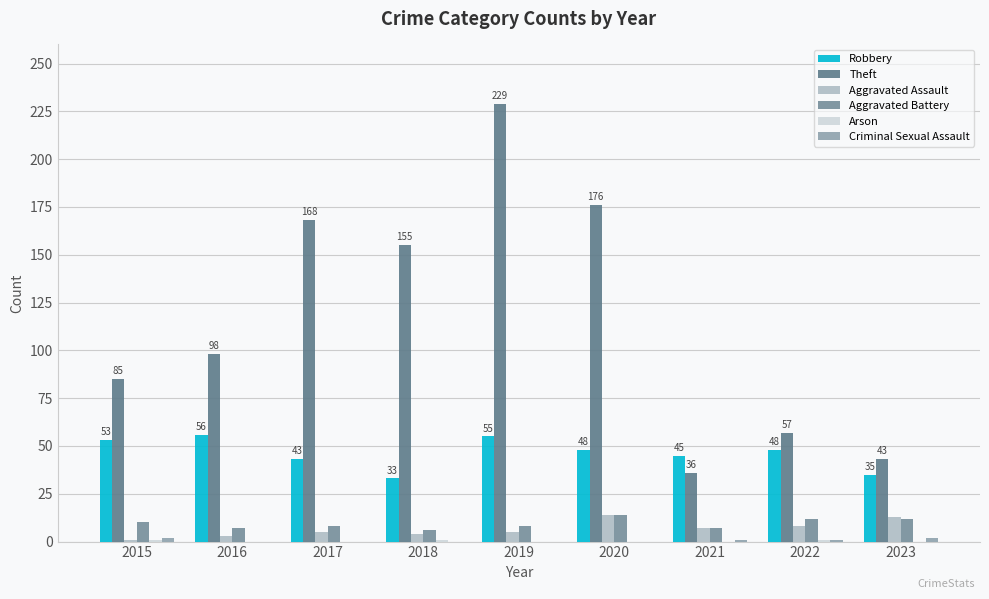

Are the bars horizontal?

No